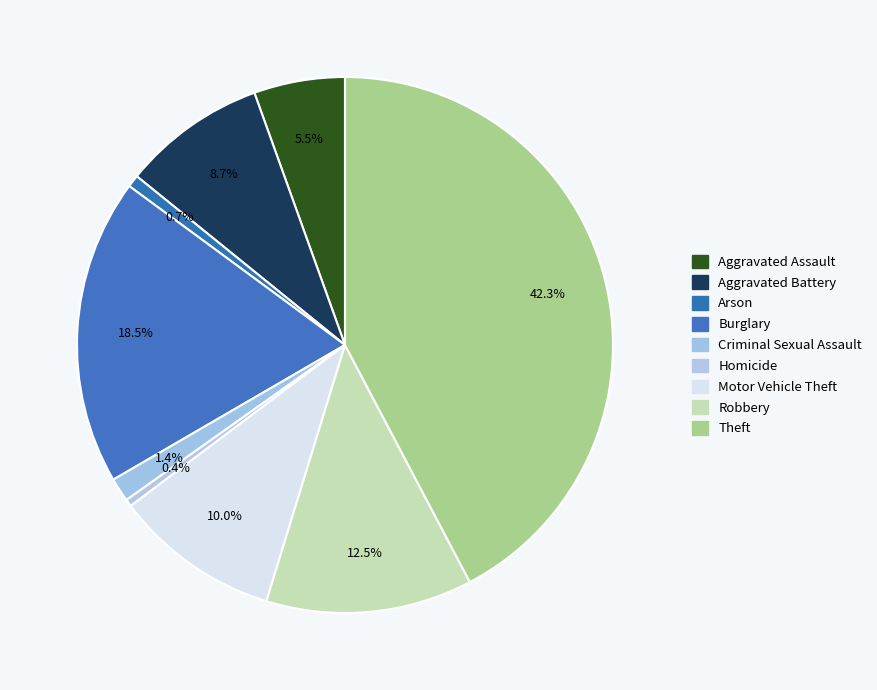

How many slices are in this pie chart?

9